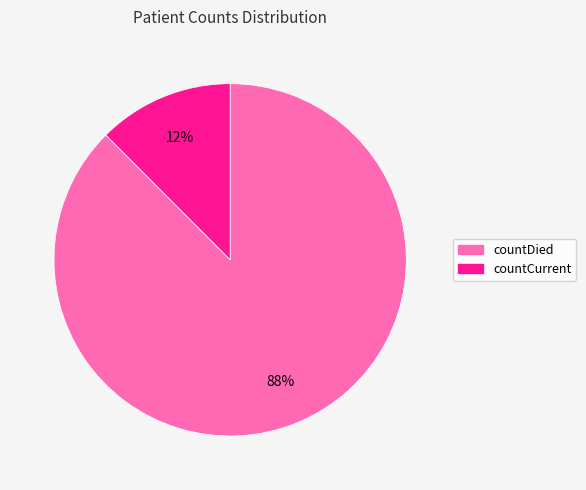

Which has a higher value, countCurrent or countDied?

countDied